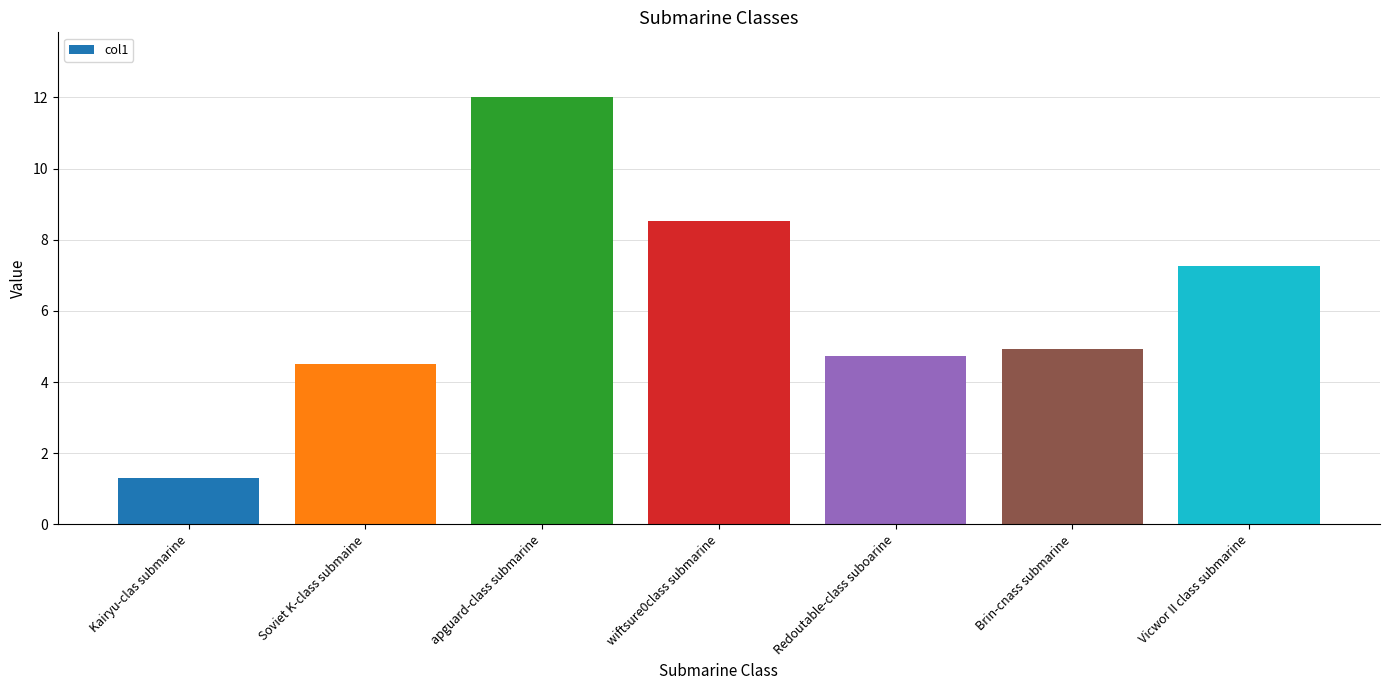

At which label is the value closest to 6?

Brin-cnass submarine